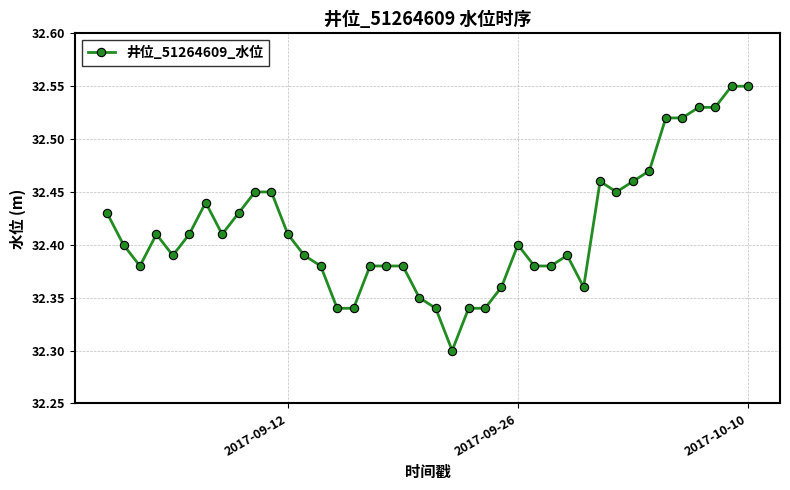

True or false: there are more than 2 points higher than both neighbors.

True